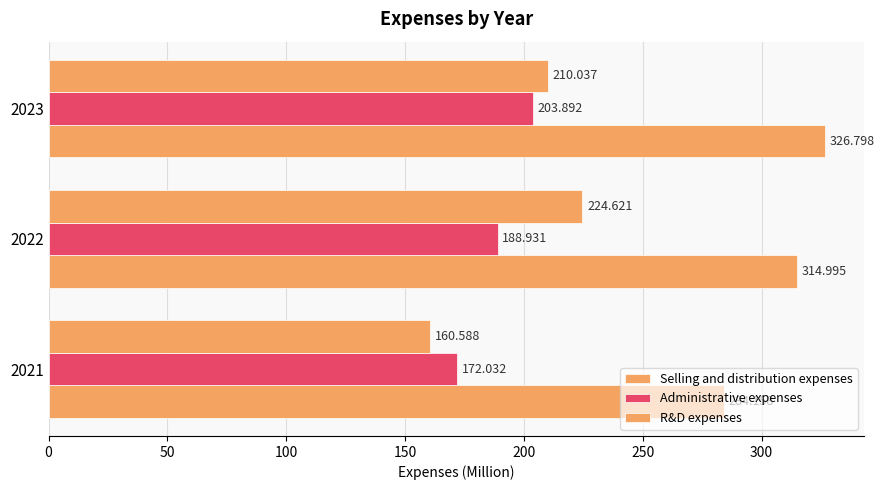

Reading right to left, transcribe all the data shown in this chart.

Selling and distribution expenses: 326.8	315.0	284.2
Administrative expenses: 203.9	188.9	172.0
R&D expenses: 210.0	224.6	160.6